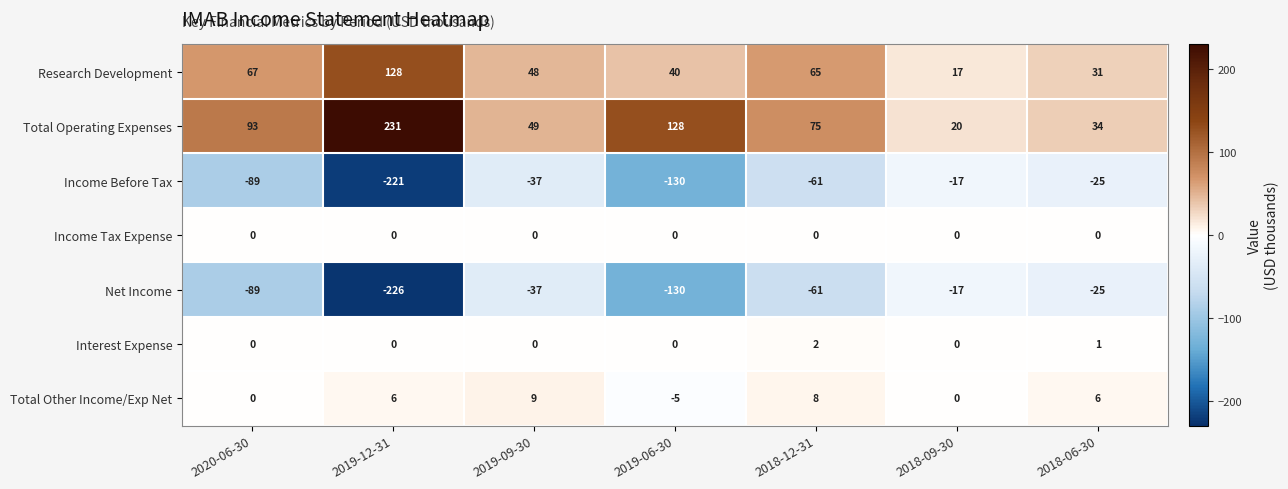

Which series has the widest spread of values?

Total Operating Expenses